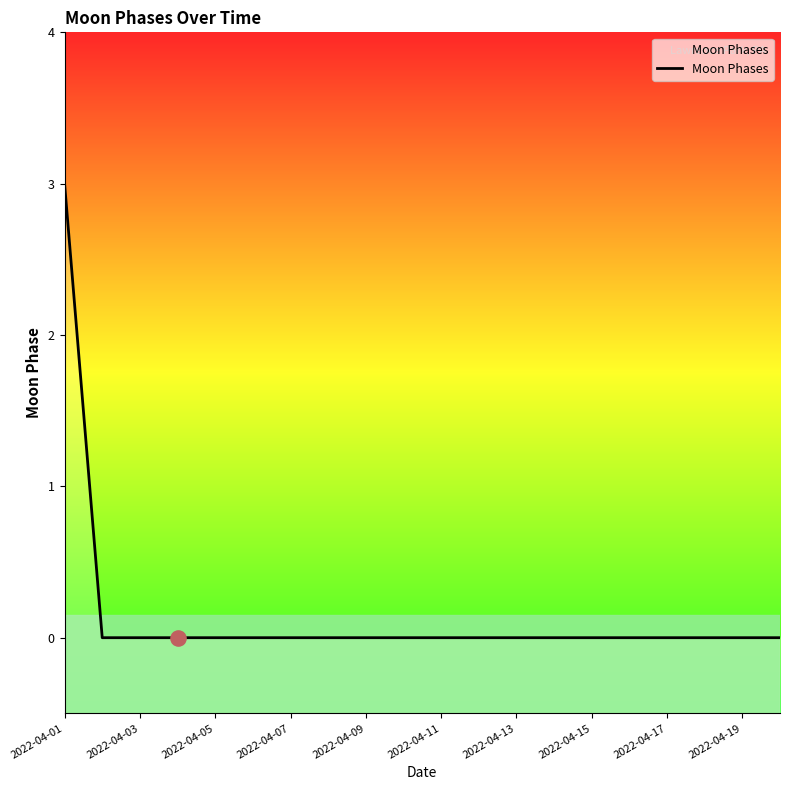

Between 11 and 17, which is larger?

11